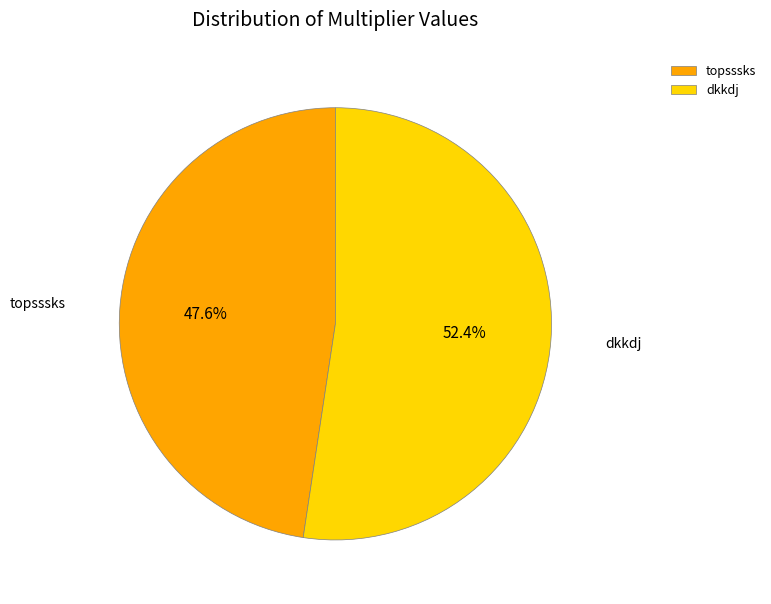

Combined, do dkkdj and topsssks account for over 50%?

Yes